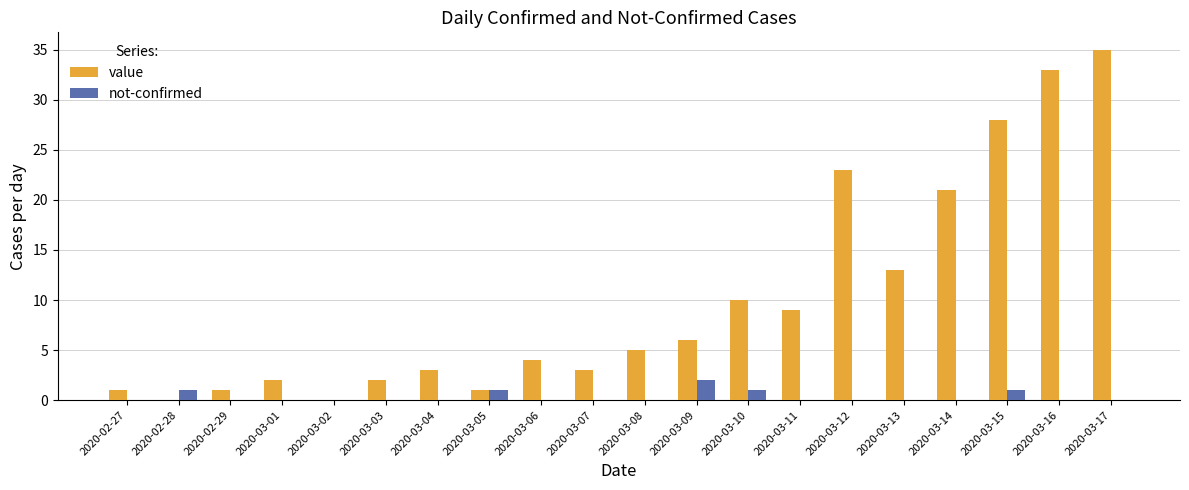

What is the sum of the value values at 2020-02-28 and 2020-02-27?

1